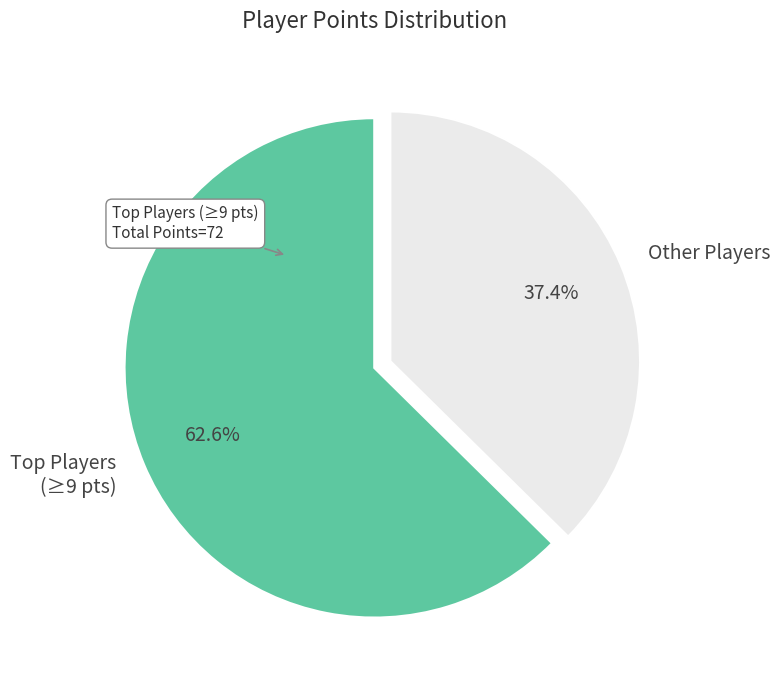

Is there any slice that represents more than half of the pie?

Yes